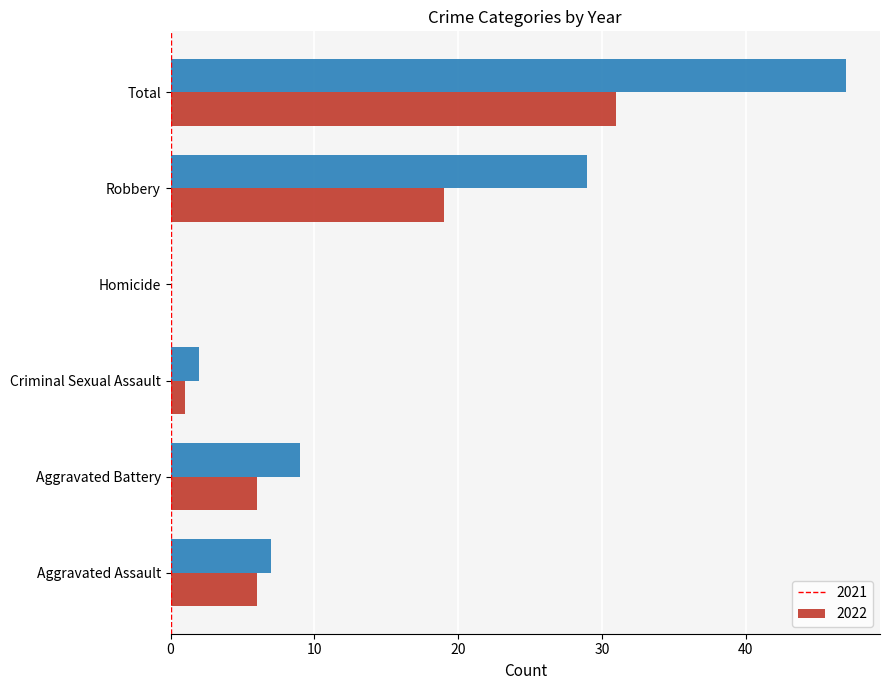

What is the sum of all 2022 values?

94